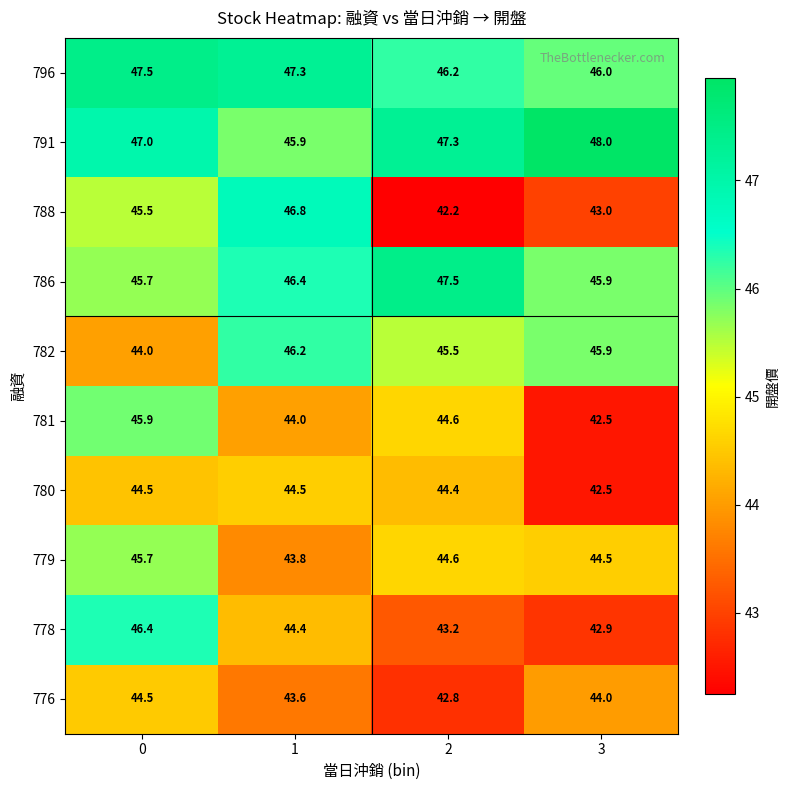

What is the minimum value for 796?

46.0